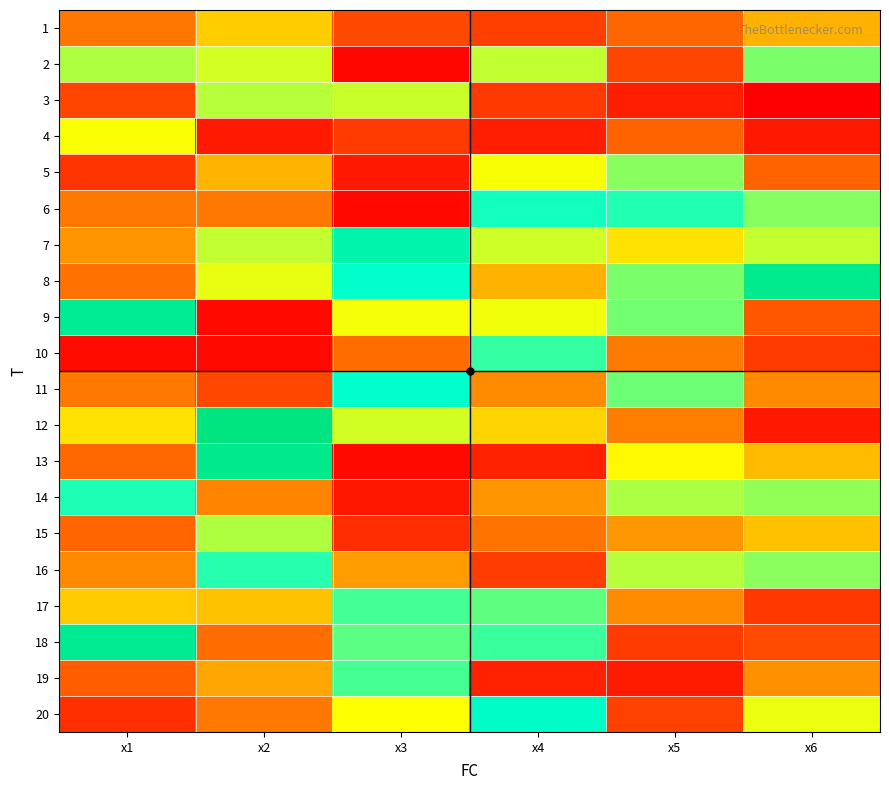

Which series has the largest range (max minus min)?

13